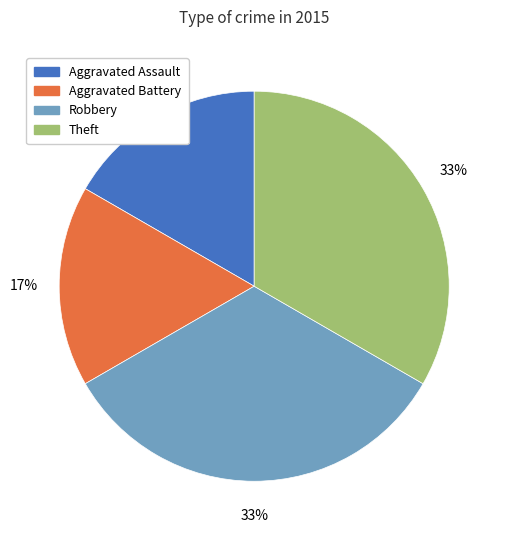

The Theft slice represents 33% of the pie. True or false?

True